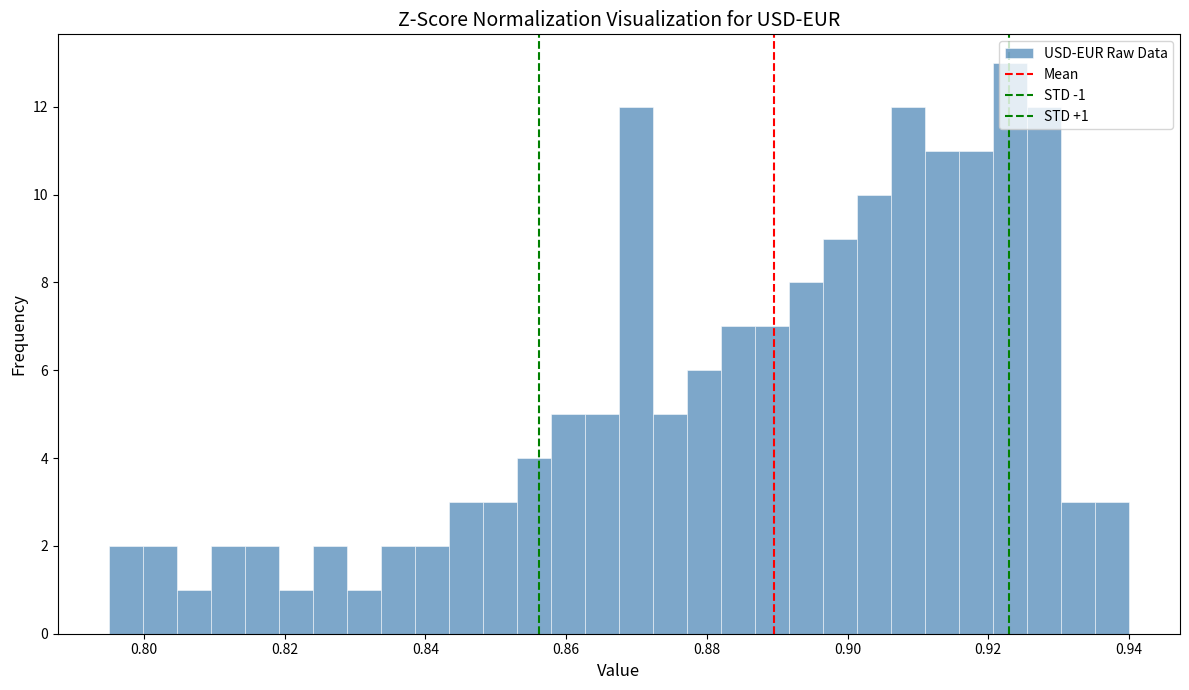

Around what value on the x-axis is the tallest bar? Give the approximate position of its centre, as read against the axis.

0.924